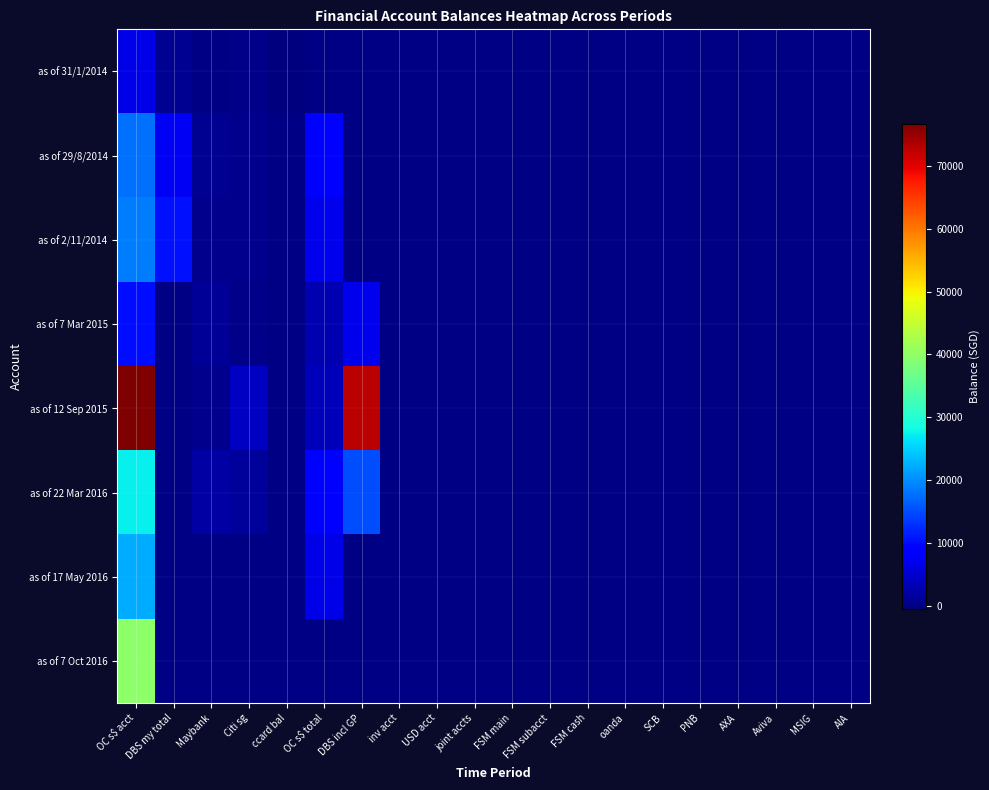

Reading left to right, what are all the values shown in this chart?

as of 31/1/2014: OC s$ acct=6612.8	DBS my total=720.0	Maybank=0.0	Citi sg=400.0	ccard bal=-500.0	OC s$ total=0.0	DBS incl GP=0.0	inv acct=0.0	USD acct=0.0	joint accts=0.0	FSM main=0.0	FSM subacct=0.0	FSM cash=0.0	oanda=0.0	SCB=0.0	PNB=0.0	AXA=0.0	Aviva=0.0	MSIG=0.0	AIA=0.0
as of 29/8/2014: OC s$ acct=17763.0	DBS my total=7520.0	Maybank=811.0	Citi sg=573.0	ccard bal=0.0	OC s$ total=9220.0	DBS incl GP=0.0	inv acct=0.0	USD acct=0.0	joint accts=0.0	FSM main=0.0	FSM subacct=0.0	FSM cash=0.0	oanda=0.0	SCB=0.0	PNB=0.0	AXA=0.0	Aviva=0.0	MSIG=0.0	AIA=0.0
as of 2/11/2014: OC s$ acct=18671.0	DBS my total=10532.0	Maybank=700.0	Citi sg=620.0	ccard bal=0.0	OC s$ total=7029.0	DBS incl GP=0.0	inv acct=0.0	USD acct=0.0	joint accts=0.0	FSM main=0.0	FSM subacct=0.0	FSM cash=0.0	oanda=0.0	SCB=0.0	PNB=0.0	AXA=0.0	Aviva=0.0	MSIG=0.0	AIA=0.0
as of 7 Mar 2015: OC s$ acct=10357.0	DBS my total=0.0	Maybank=1031.0	Citi sg=347.0	ccard bal=0.0	OC s$ total=3100.0	DBS incl GP=6955.0	inv acct=0.0	USD acct=0.0	joint accts=0.0	FSM main=0.0	FSM subacct=0.0	FSM cash=0.0	oanda=0.0	SCB=0.0	PNB=0.0	AXA=0.0	Aviva=0.0	MSIG=0.0	AIA=0.0
as of 12 Sep 2015: OC s$ acct=76765.0	DBS my total=0.0	Maybank=687.0	Citi sg=4235.0	ccard bal=0.0	OC s$ total=3500.0	DBS incl GP=72770.0	inv acct=0.0	USD acct=0.0	joint accts=0.0	FSM main=0.0	FSM subacct=0.0	FSM cash=0.0	oanda=0.0	SCB=0.0	PNB=0.0	AXA=0.0	Aviva=0.0	MSIG=0.0	AIA=0.0
as of 22 Mar 2016: OC s$ acct=27523.0	DBS my total=0.0	Maybank=1967.0	Citi sg=1370.0	ccard bal=0.0	OC s$ total=9431.0	DBS incl GP=14972.0	inv acct=0.0	USD acct=0.0	joint accts=0.0	FSM main=0.0	FSM subacct=0.0	FSM cash=0.0	oanda=0.0	SCB=0.0	PNB=0.0	AXA=0.0	Aviva=0.0	MSIG=0.0	AIA=0.0
as of 17 May 2016: OC s$ acct=22162.0	DBS my total=0.0	Maybank=0.0	Citi sg=0.0	ccard bal=0.0	OC s$ total=6676.0	DBS incl GP=0.0	inv acct=0.0	USD acct=0.0	joint accts=0.0	FSM main=0.0	FSM subacct=0.0	FSM cash=0.0	oanda=0.0	SCB=0.0	PNB=0.0	AXA=0.0	Aviva=0.0	MSIG=0.0	AIA=0.0
as of 7 Oct 2016: OC s$ acct=39805.1	DBS my total=0.0	Maybank=0.0	Citi sg=0.0	ccard bal=0.0	OC s$ total=0.0	DBS incl GP=0.0	inv acct=0.0	USD acct=0.0	joint accts=0.0	FSM main=0.0	FSM subacct=0.0	FSM cash=0.0	oanda=0.0	SCB=0.0	PNB=0.0	AXA=0.0	Aviva=0.0	MSIG=0.0	AIA=0.0